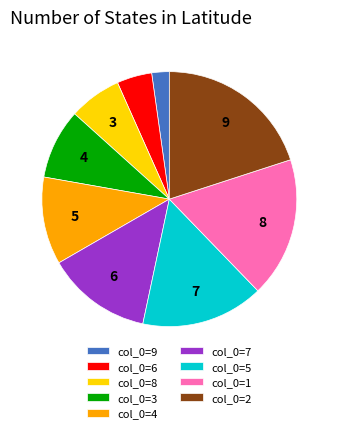

Rank the categories by value from highest to lowest.

col_0=2, col_0=1, col_0=5, col_0=7, col_0=4, col_0=3, col_0=8, col_0=6, col_0=9